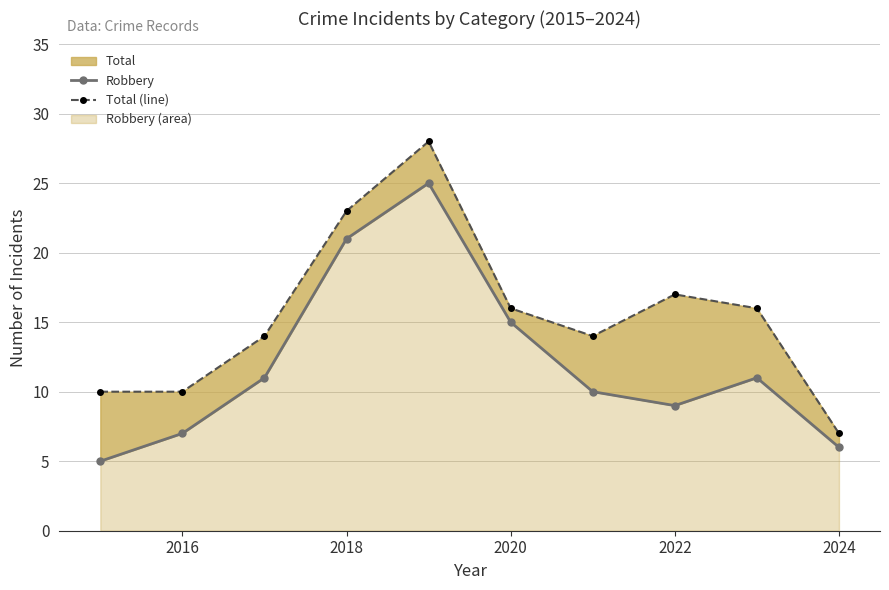

At how many categories does at least one series exceed 27?

1